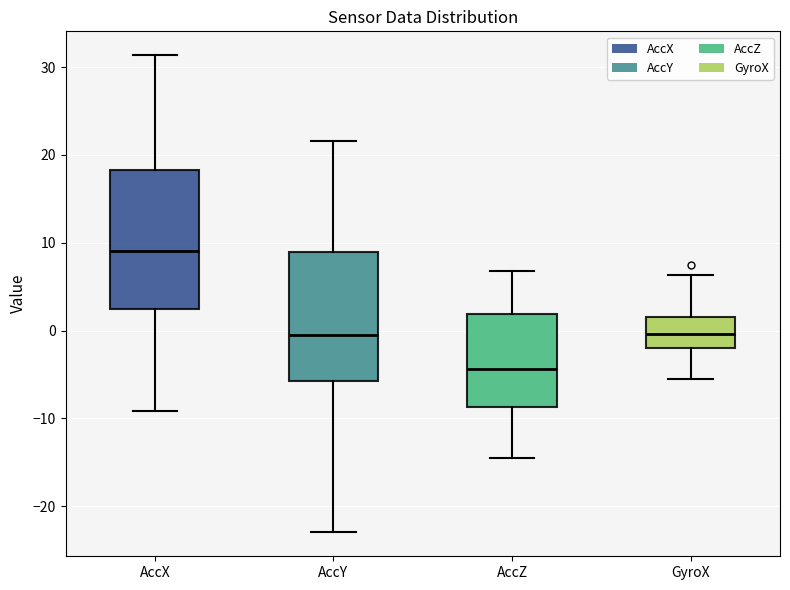

Reading left to right, read every box against the y-axis: the position of its median line, the range the box covers, and the ends of its whiskers. The values are not printed on the chart, so give them approximately, as read against the axis.

AccX: median 9, box 2 to 18, whiskers -9 to 31
AccY: median 0, box -6 to 9, whiskers -23 to 22
AccZ: median -4, box -9 to 2, whiskers -15 to 7
GyroX: median 0, box -2 to 2, whiskers -6 to 6